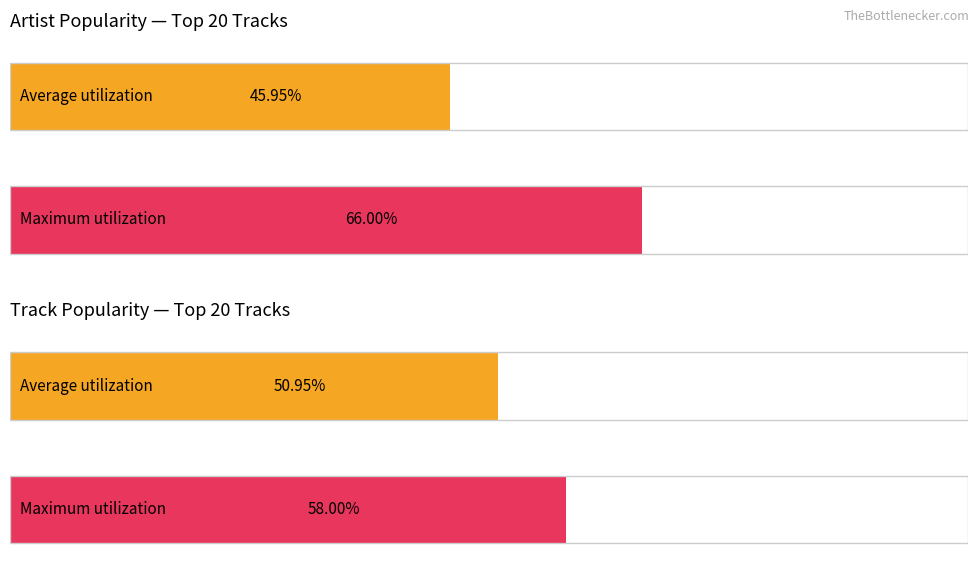

True or false: Track_Popularity has a value of 81 at Mark Reeve.

False